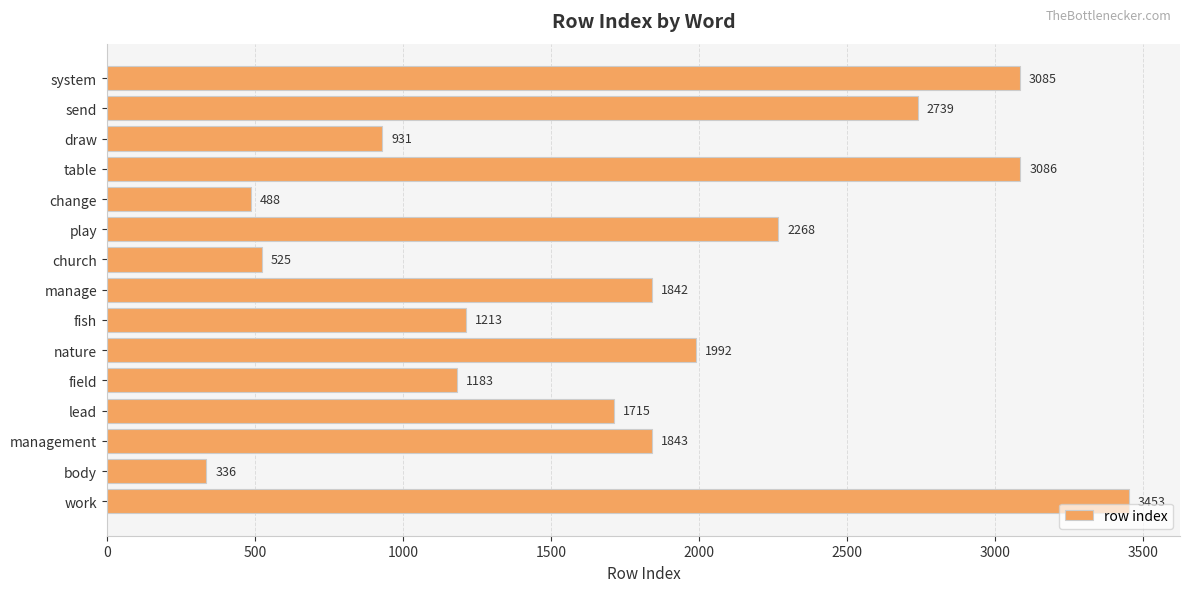

How many series are shown in this chart?

1